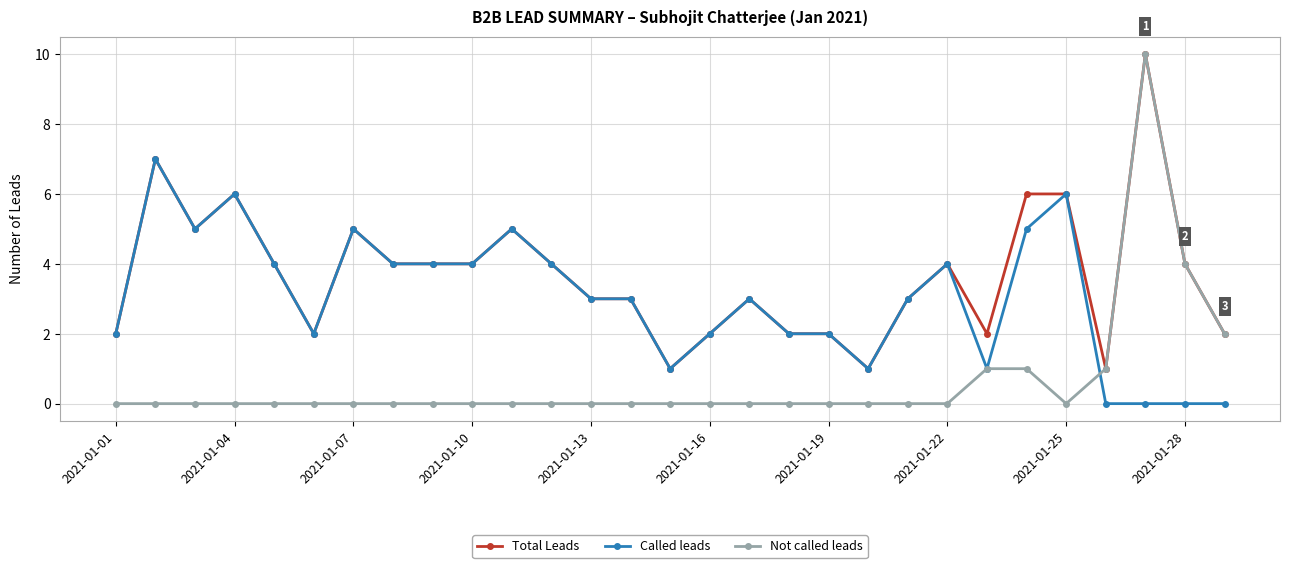

Which series has the largest total across all categories?

Total Leads